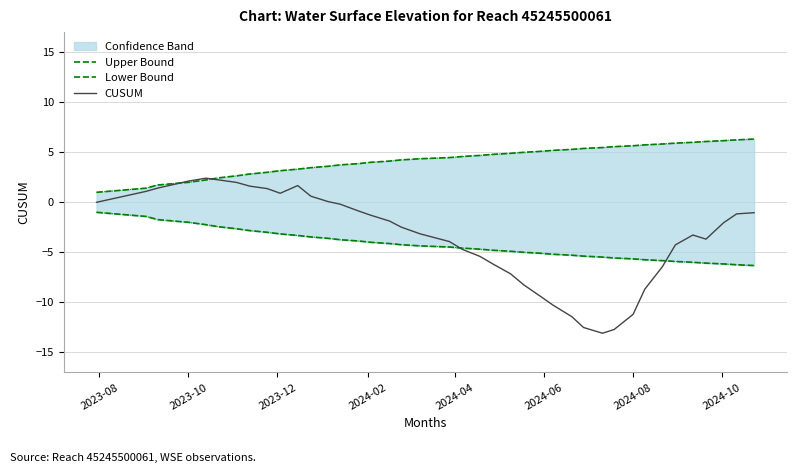

What is the maximum value for CUSUM?

2.4